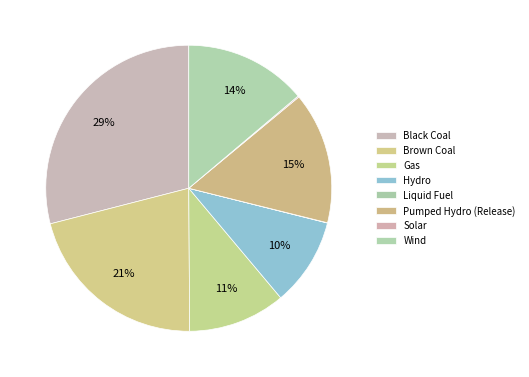

True or false: Brown Coal accounts for 21% of the total.

True